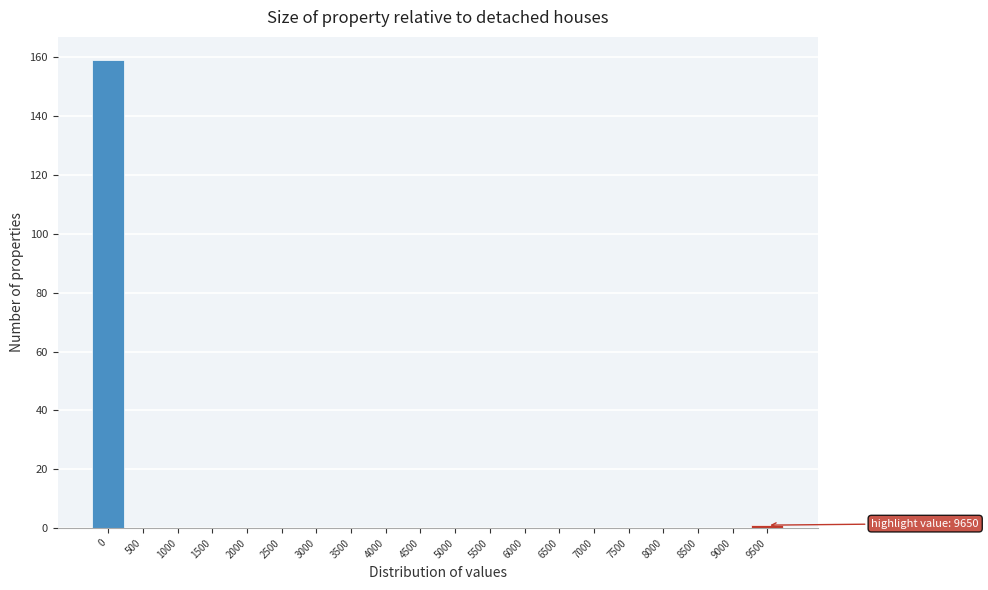

Reading left to right, list all the values displayed in this chart.

0=159	500=0	1000=0	1500=0	2000=0	2500=0	3000=0	3500=0	4000=0	4500=0	5000=0	5500=0	6000=0	6500=0	7000=0	7500=0	8000=0	8500=0	9000=0	9500=1